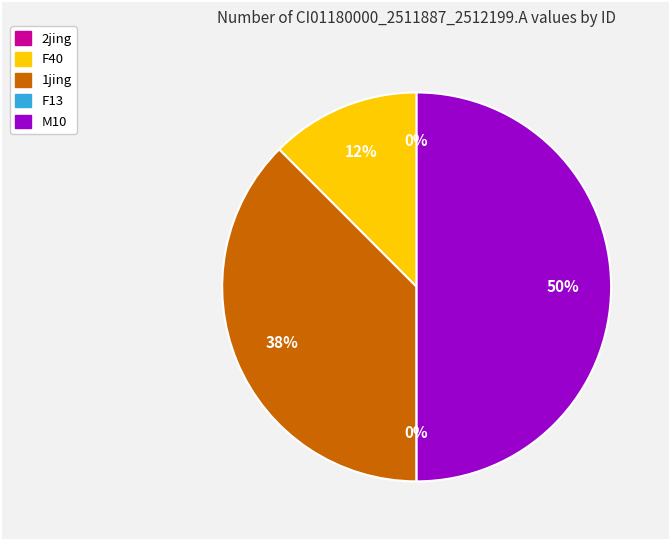

How many segments does this pie chart have?

5